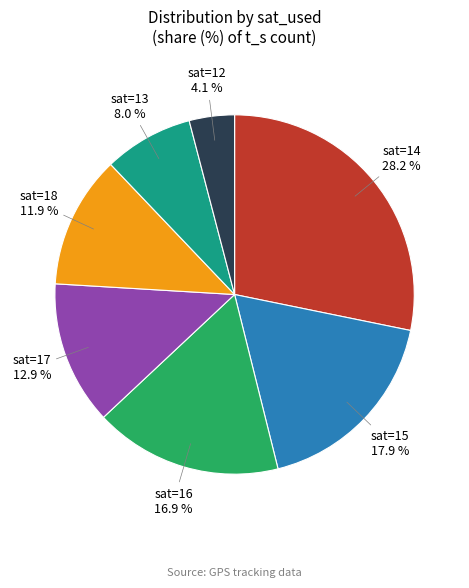

Is there any slice that represents more than half of the pie?

No